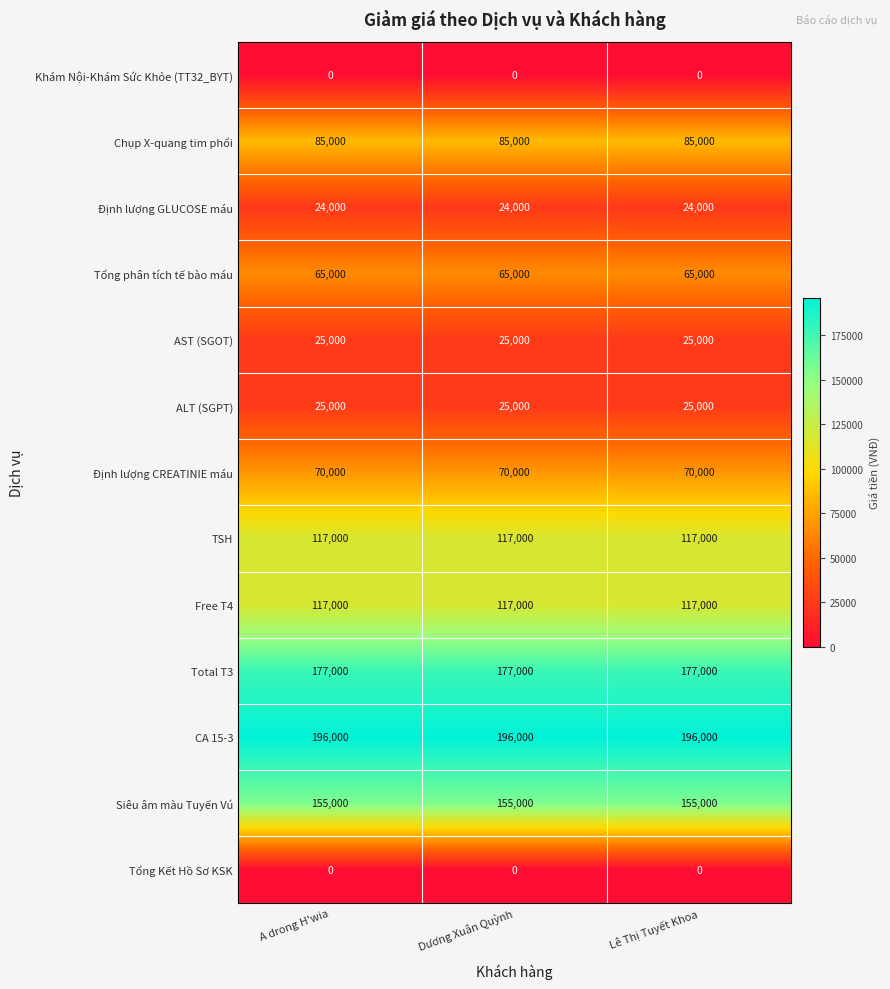

Is it true that Tổng phân tích tế bào máu equals 65000 at Lê Thị Tuyết Khoa?

True